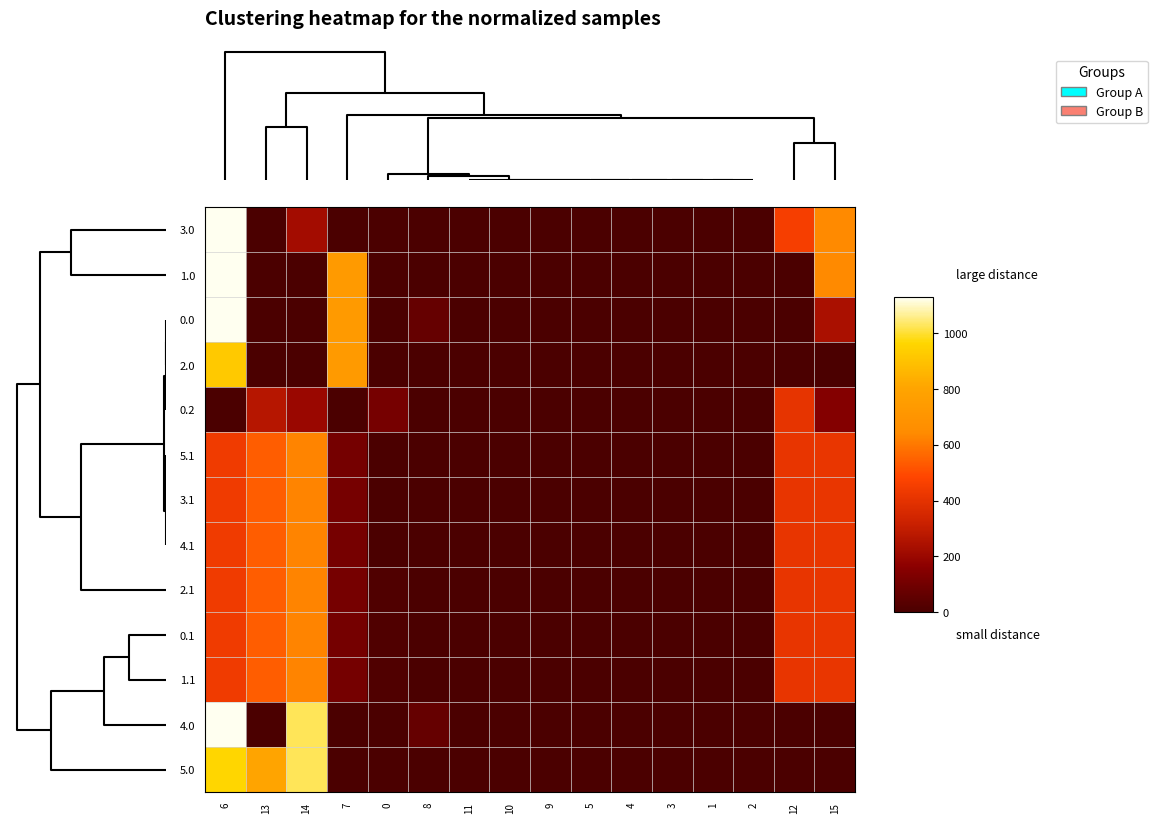

At which category is the sum across all series the highest?

6